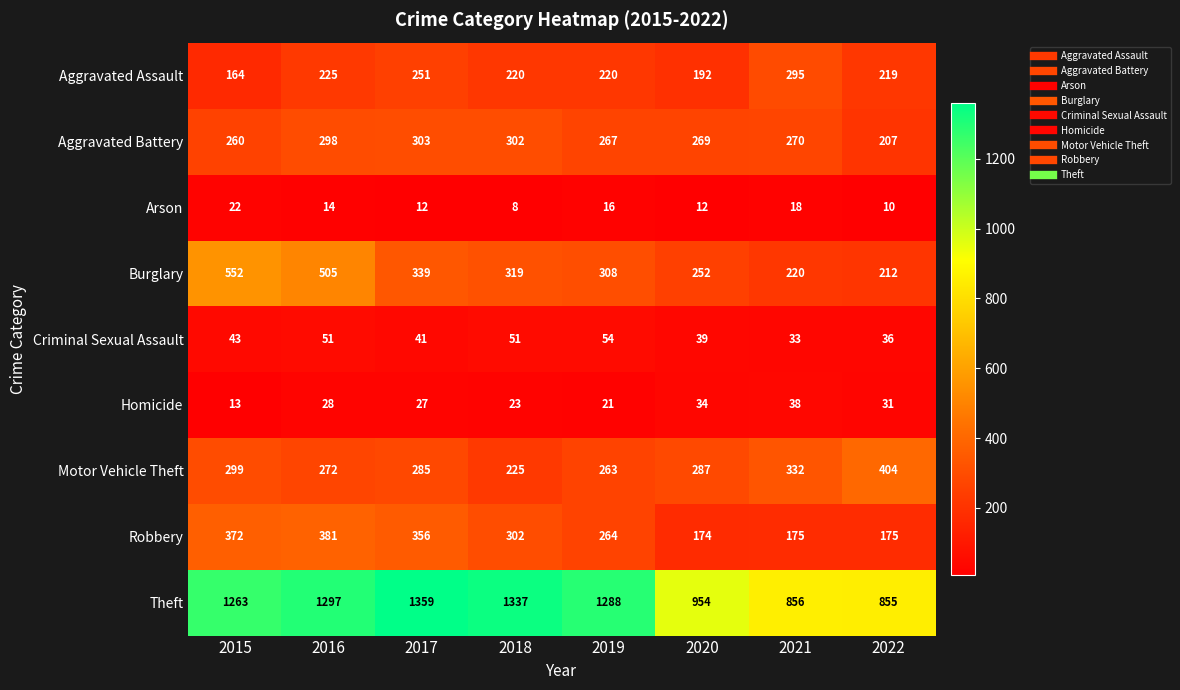

At how many categories does at least one series exceed 816?

8